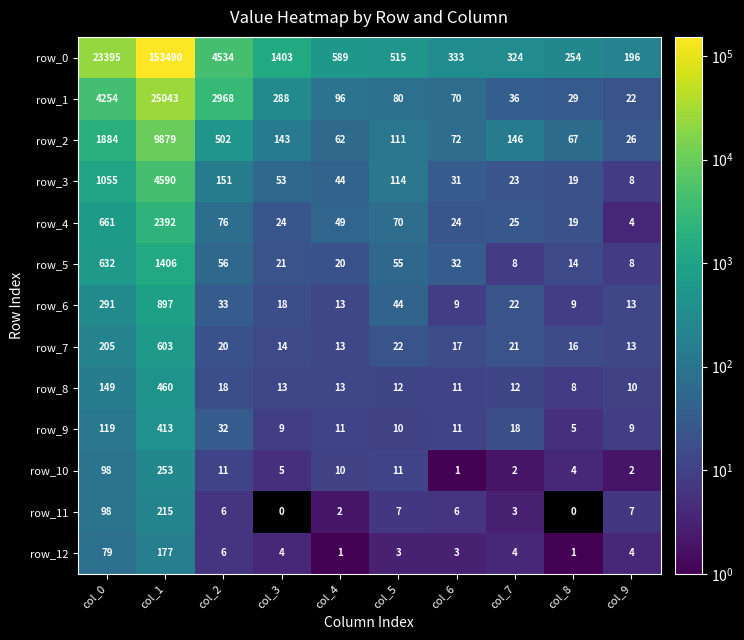

What is the average value of the row_6 series?

135